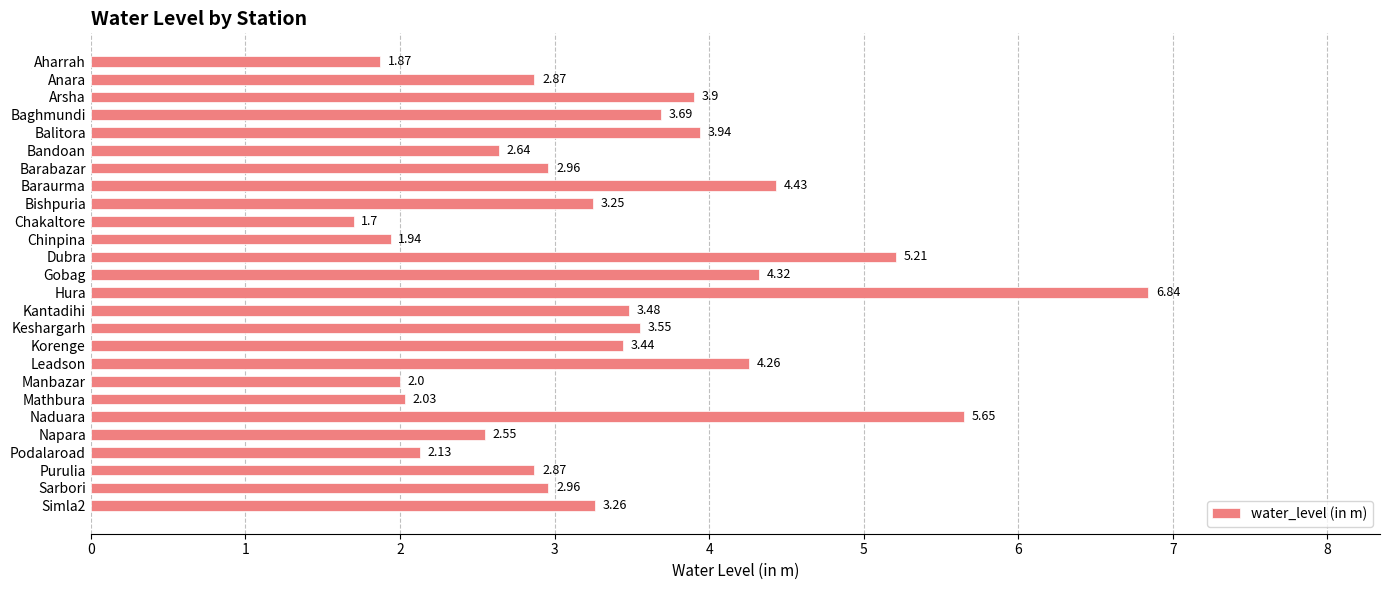

What is the label of the 14th bar from the bottom?

Gobag